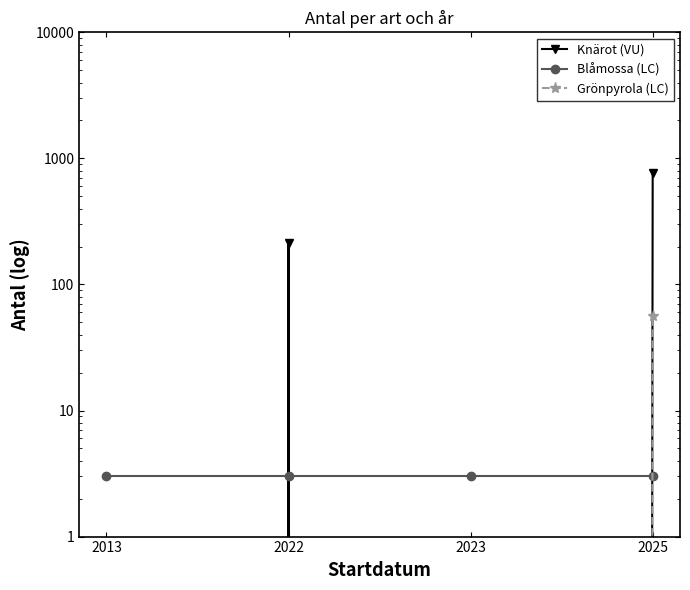

The value of Blåmossa (LC) at 2013 is 3. True or false?

True